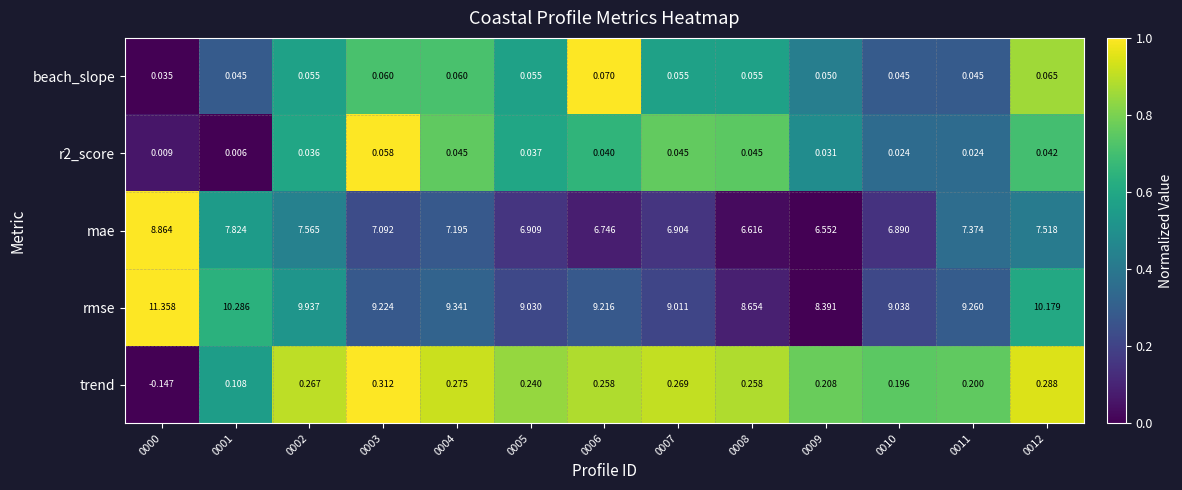

Is the value of trend at 0005 greater than the value of rmse at 0004?

No